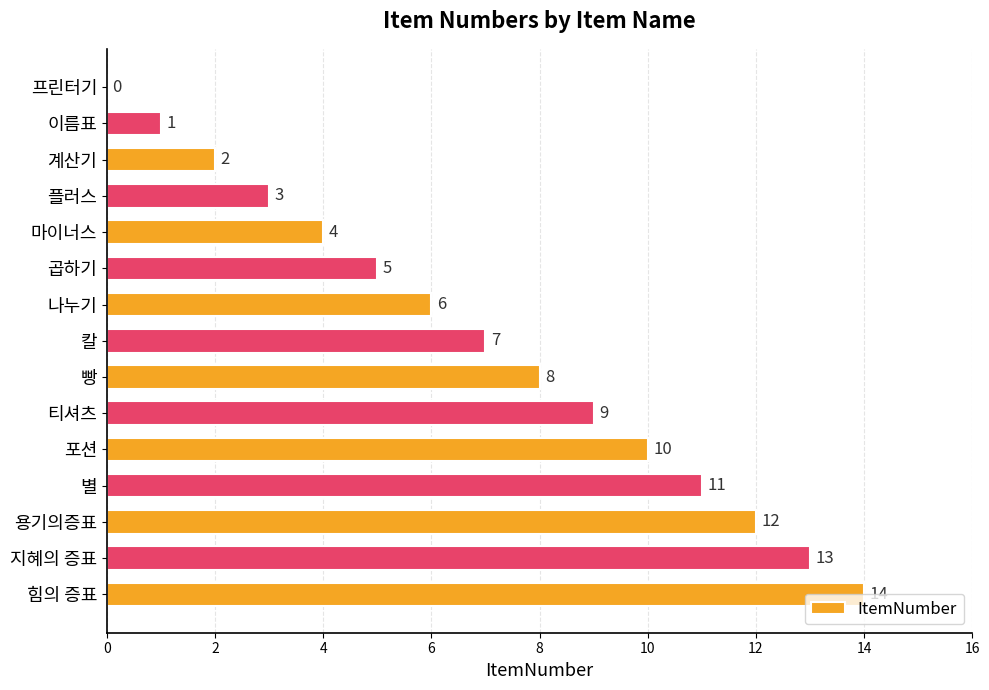

Is it true that the value at 지혜의 증표 is 13?

True